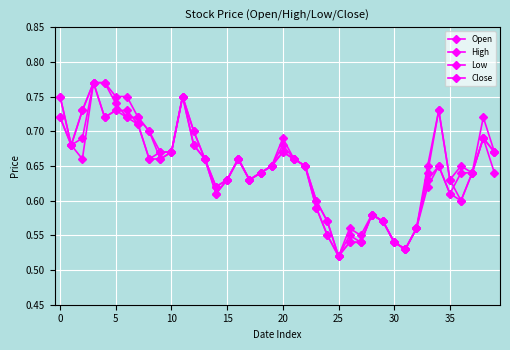

How many categories are shown in the chart?

40